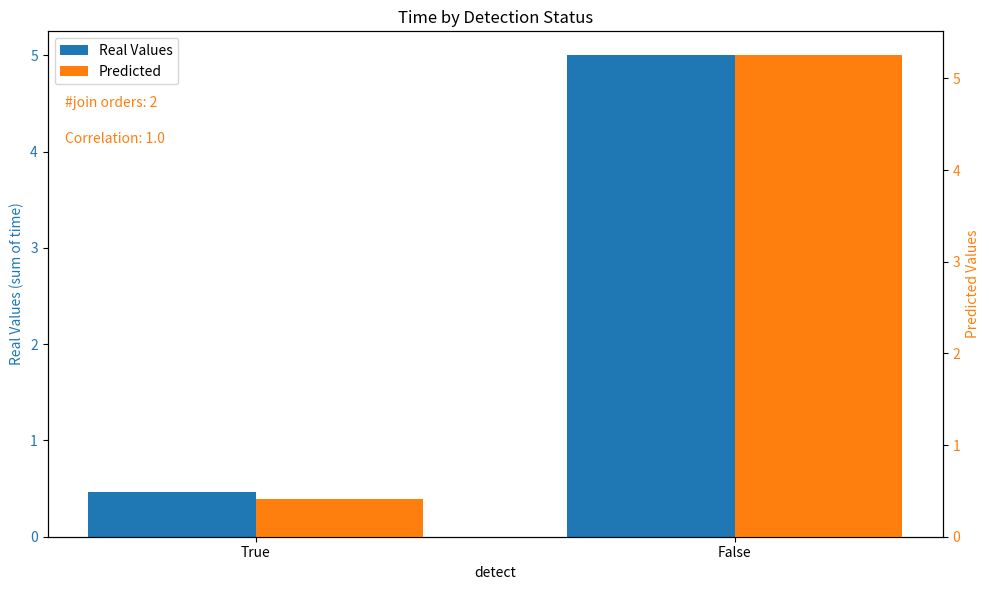

What is the label of the 2nd bar from the left?

False